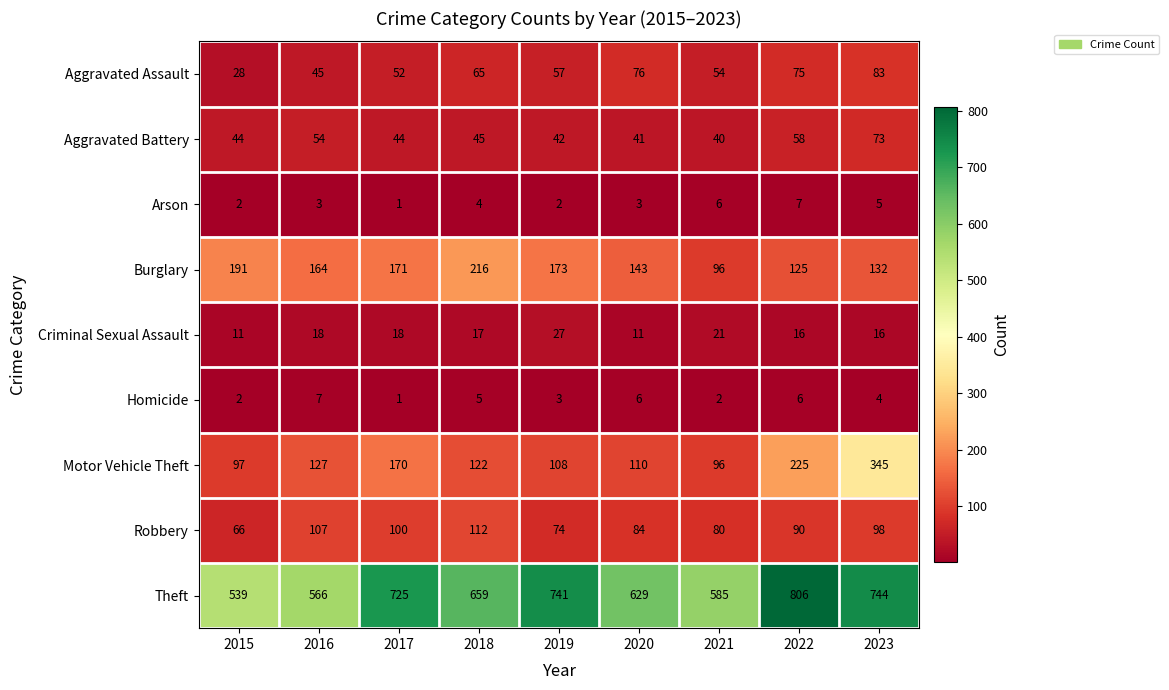

At 2023, list the series in order from largest to smallest.

Theft, Motor Vehicle Theft, Burglary, Robbery, Aggravated Assault, Aggravated Battery, Criminal Sexual Assault, Arson, Homicide